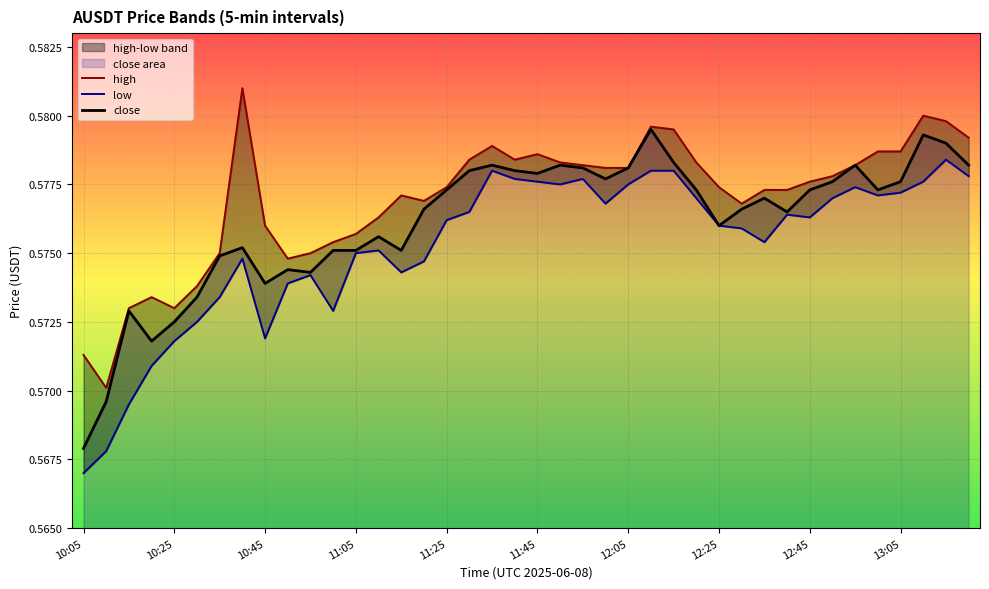

True or false: close and low intersect in this chart.

False